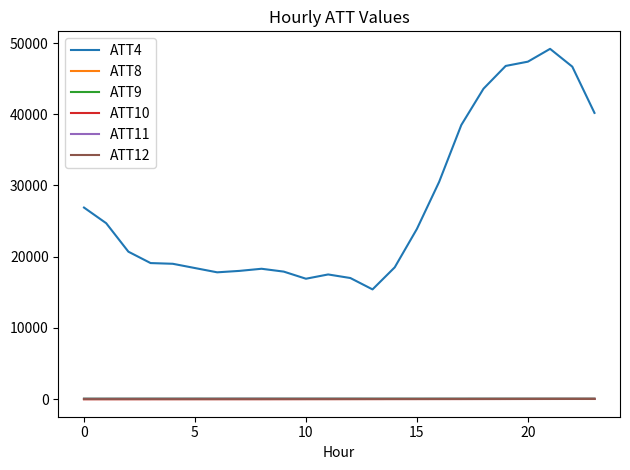

In ATT11, how many points are higher than both neighbors (excluding endpoints)?

5